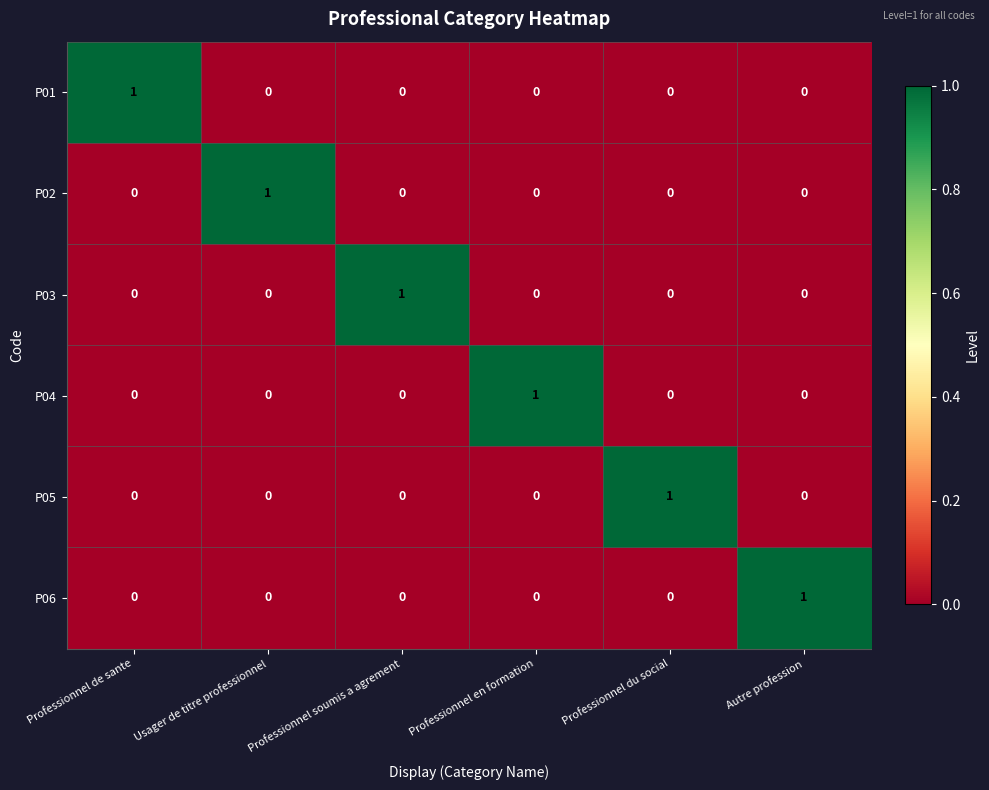

At which label does P06 reach its peak?

Autre profession